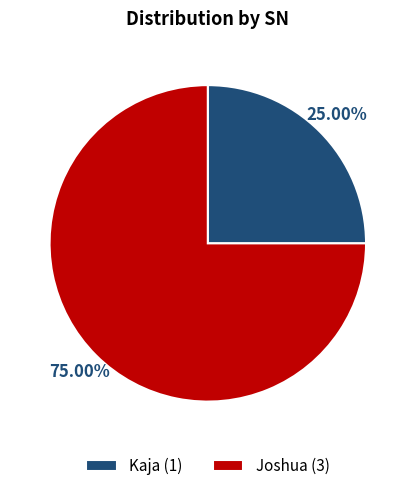

The Kaja slice represents 25% of the pie. True or false?

True